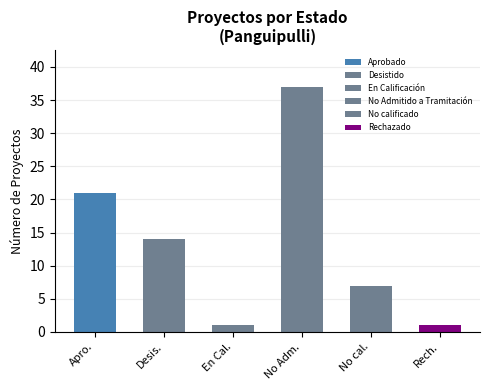

How many bars are there in total?

6